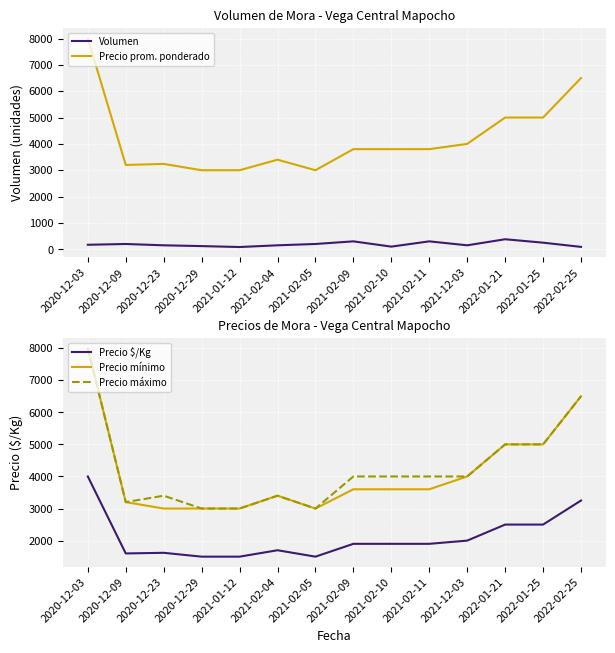

The value of Precio mínimo at 2021-02-09 is 3600. True or false?

True